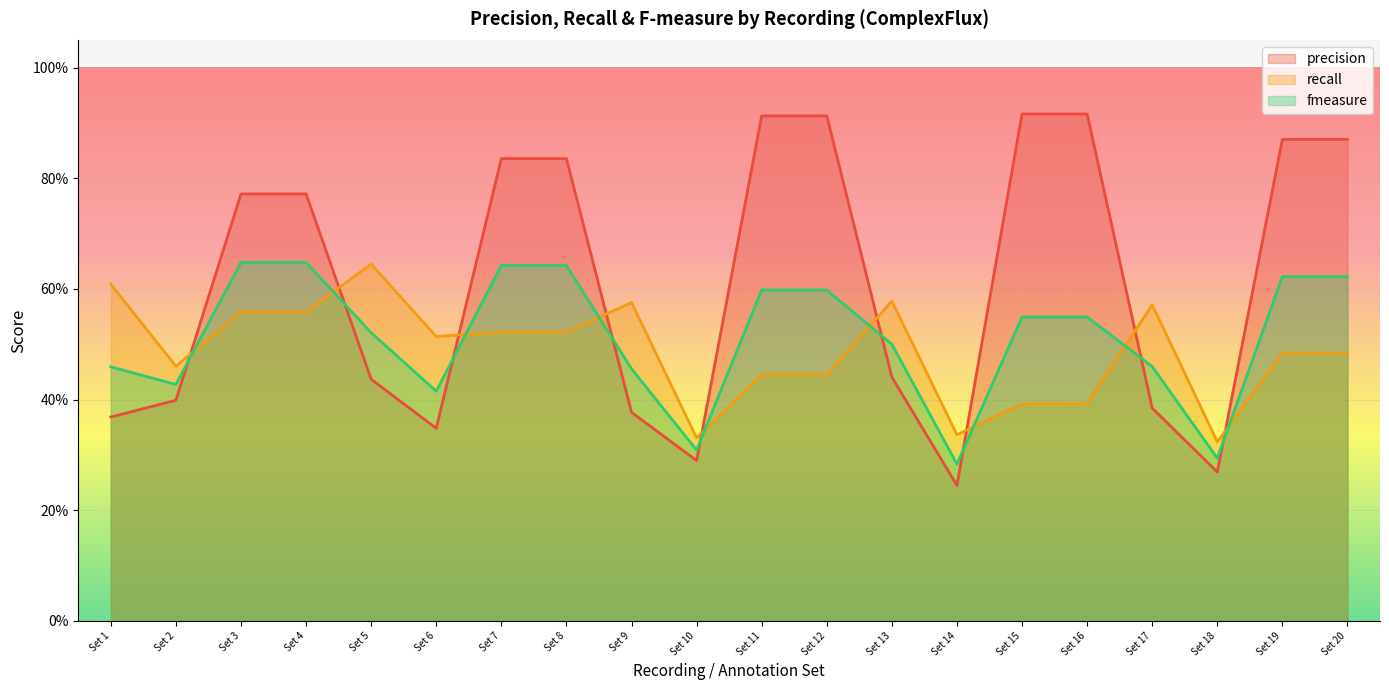

Where do fmeasure and recall first cross each other?

Set 2 and Set 3